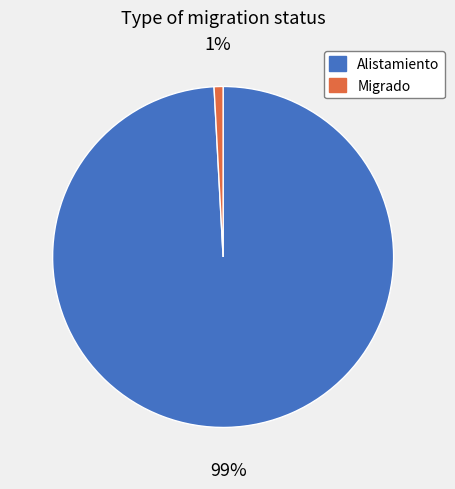

How many segments does this pie chart have?

2